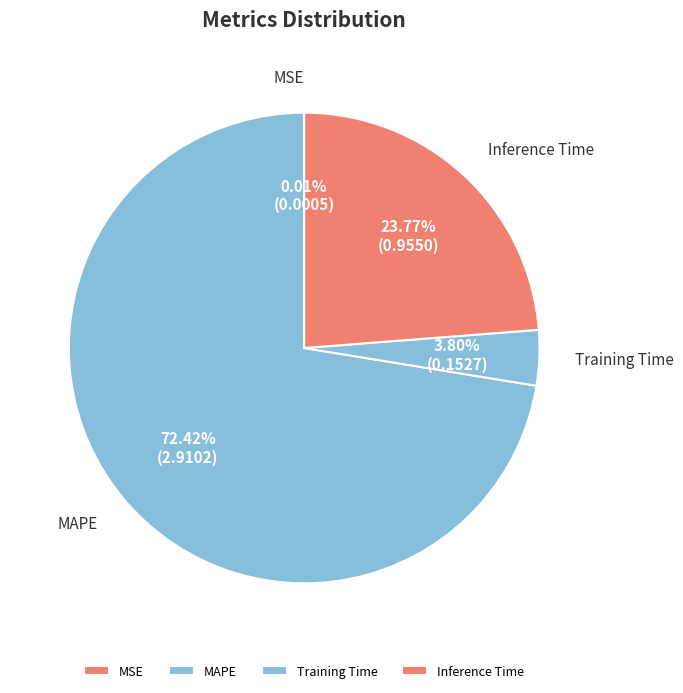

Which category has the biggest portion of the pie?

MAPE